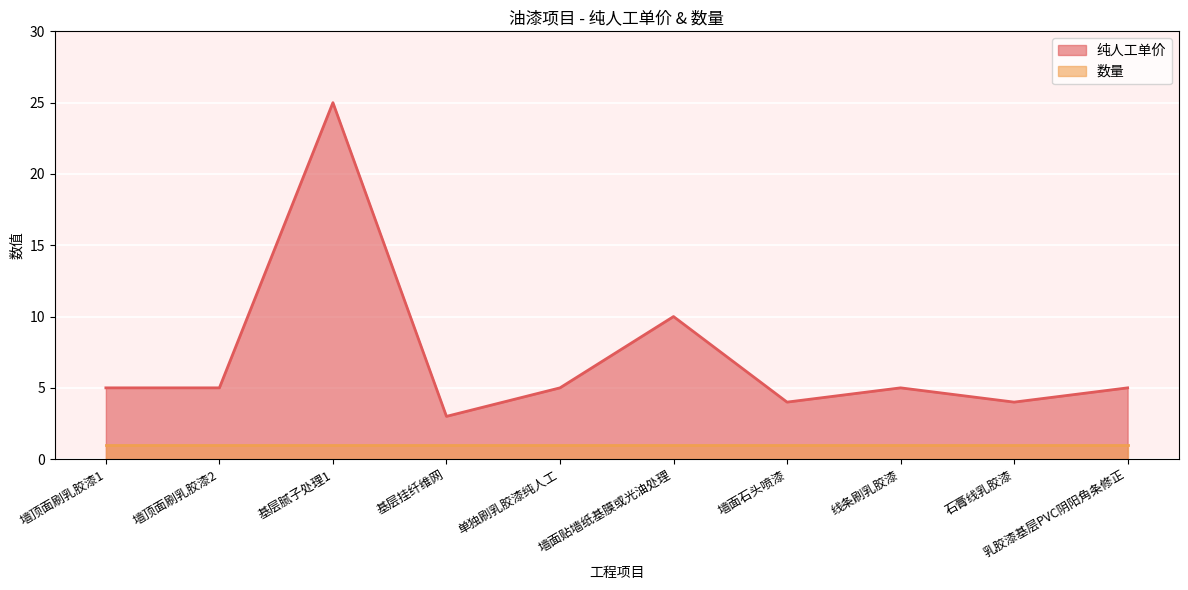

What position from the left is 墙顶面刷乳胶漆1?

1